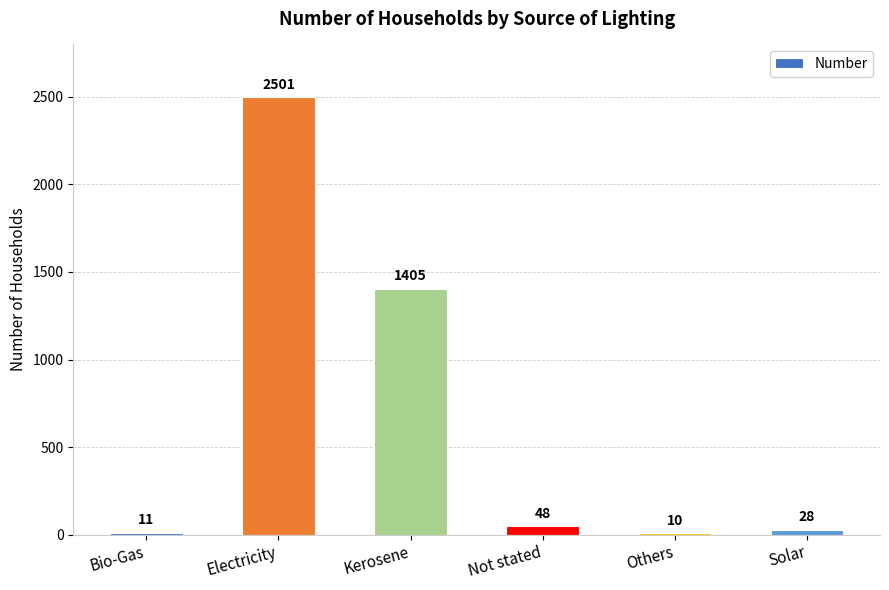

What is the ratio of the value at Kerosene to the value at Solar?

50.2